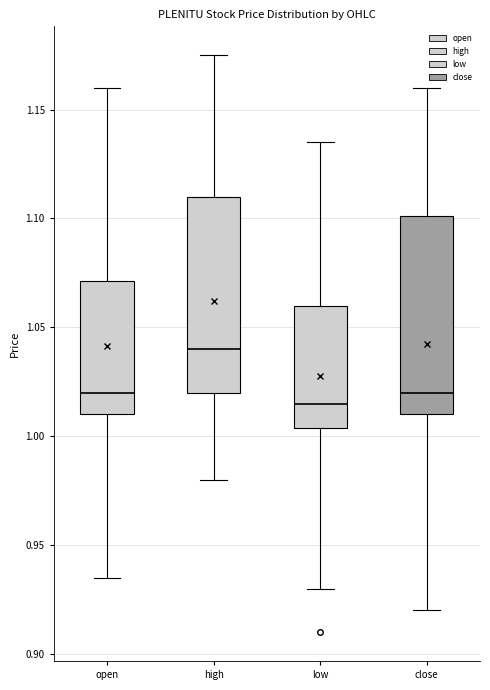

Reading left to right, read every box against the y-axis: the position of its median line, the range the box covers, and the ends of its whiskers. The values are not printed on the chart, so give them approximately, as read against the axis.

open: median 1.020, box 1.010 to 1.070, whiskers 0.935 to 1.160
high: median 1.040, box 1.020 to 1.110, whiskers 0.980 to 1.175
low: median 1.015, box 1.005 to 1.060, whiskers 0.930 to 1.135
close: median 1.020, box 1.010 to 1.100, whiskers 0.920 to 1.160